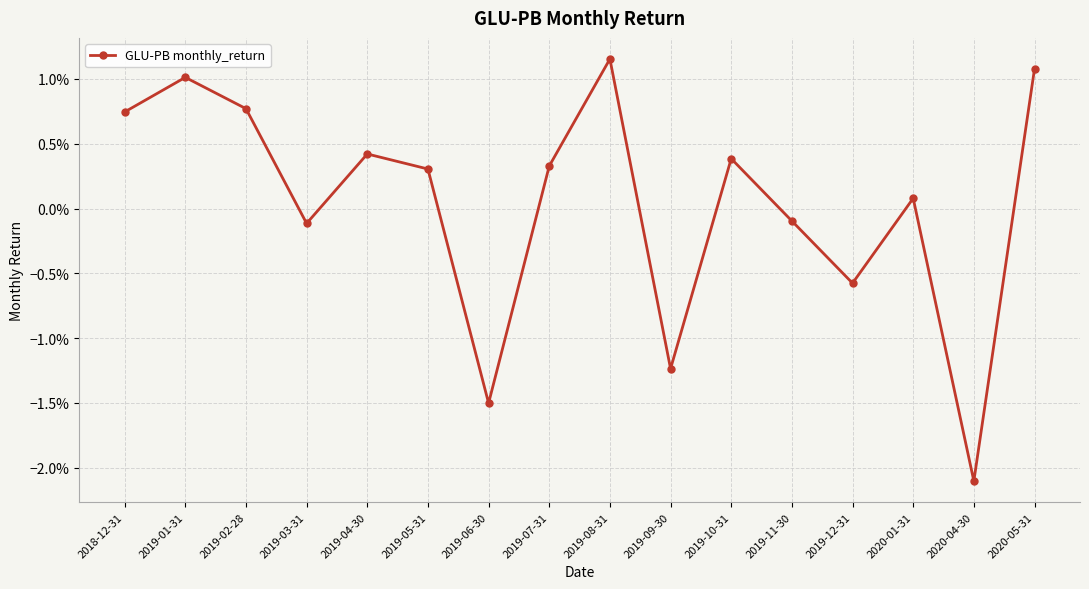

At which category does the data reach its first local peak?

2019-01-31